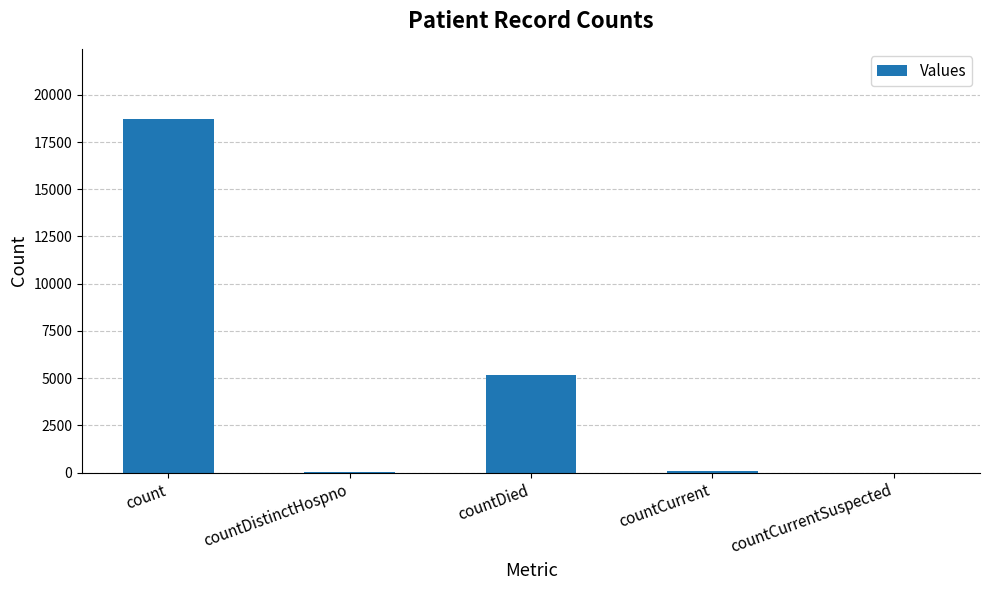

What is the sum of all values?

23959